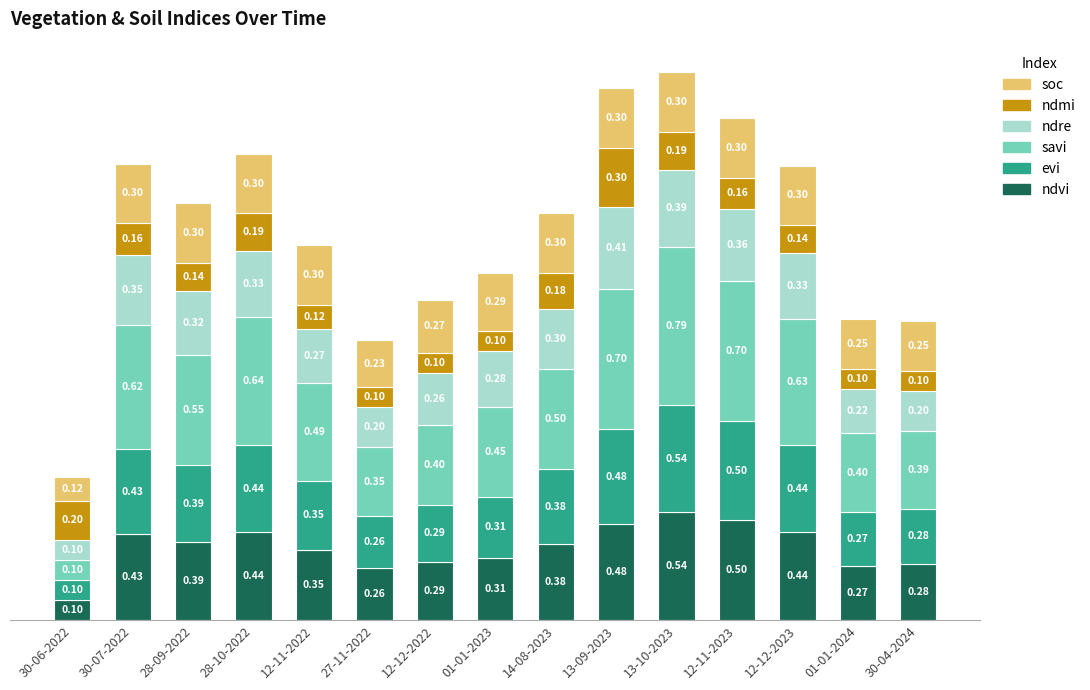

At which category is the sum across all series the highest?

13-10-2023